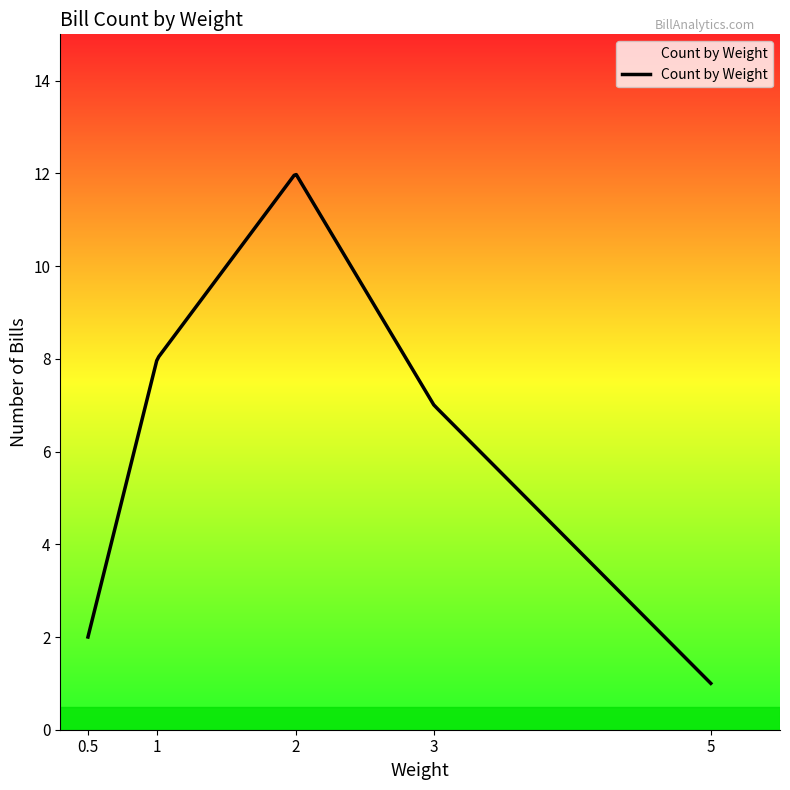

What is the smallest value displayed?

1.0